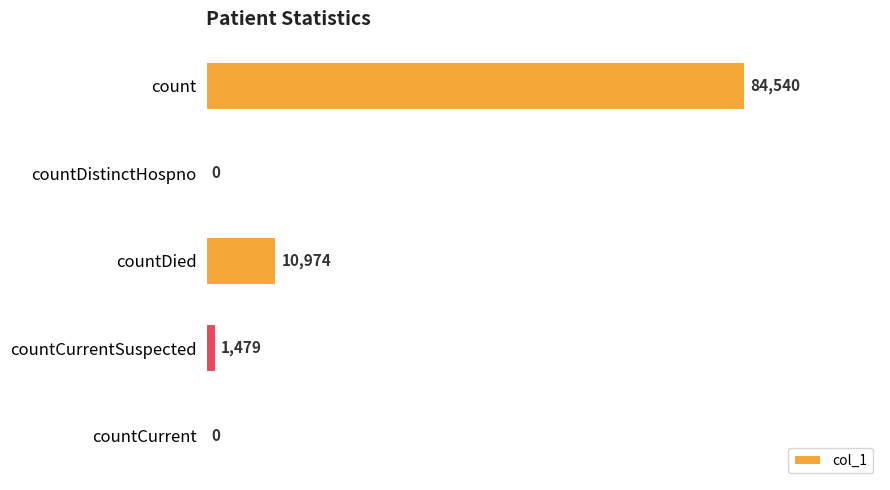

Reading top to bottom, transcribe all the data shown in this chart.

count=84540	countDistinctHospno=0	countDied=10974	countCurrentSuspected=1479	countCurrent=0